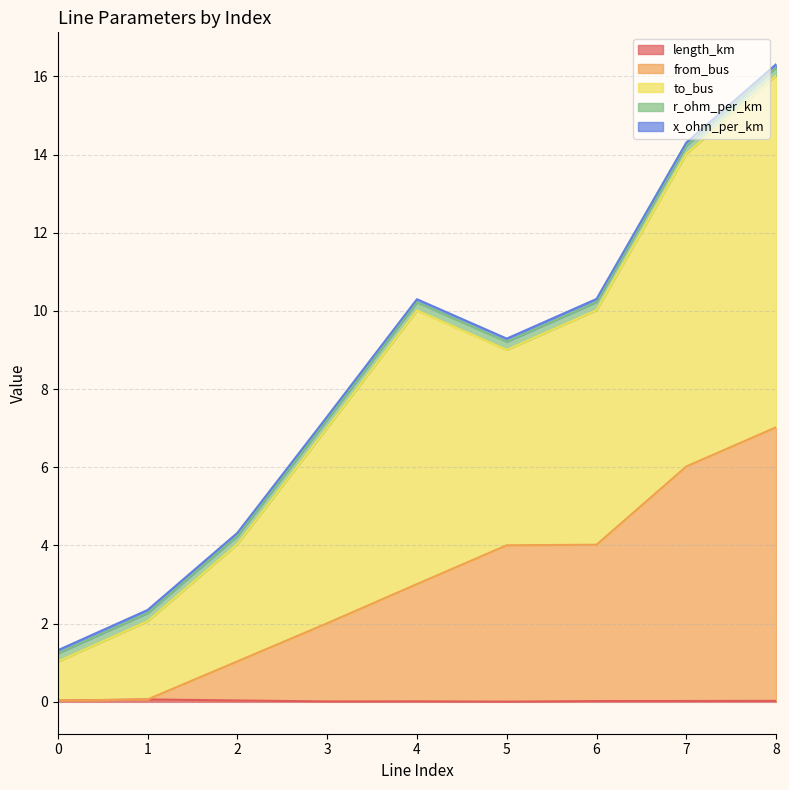

Is the value of to_bus at 8 greater than the value of from_bus at 1?

Yes